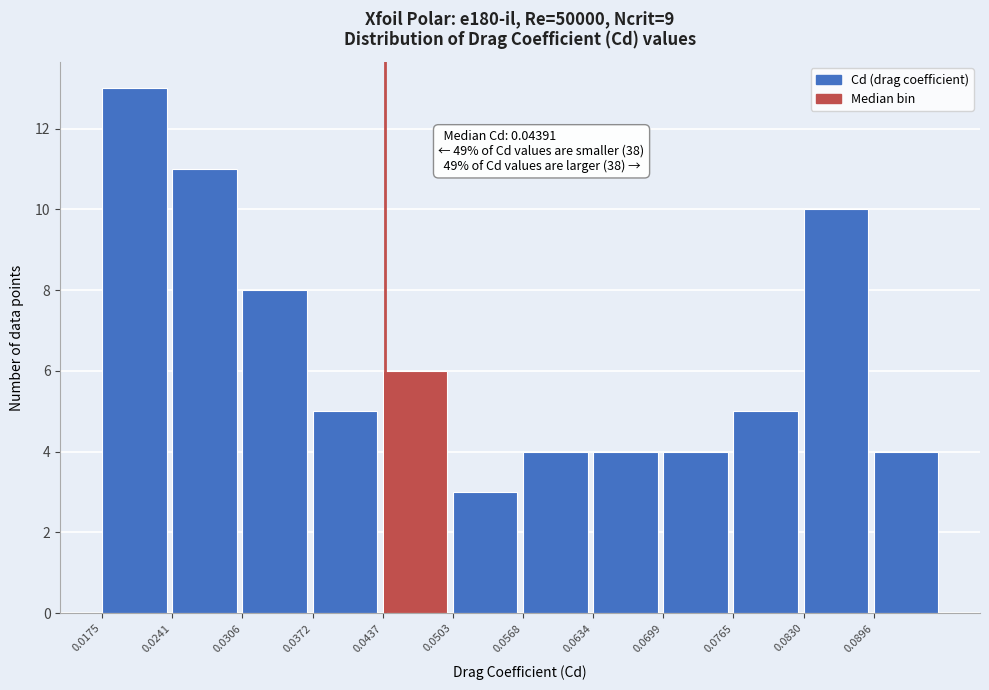

Over which range of the x-axis is the bar tallest?

0.018 to 0.024